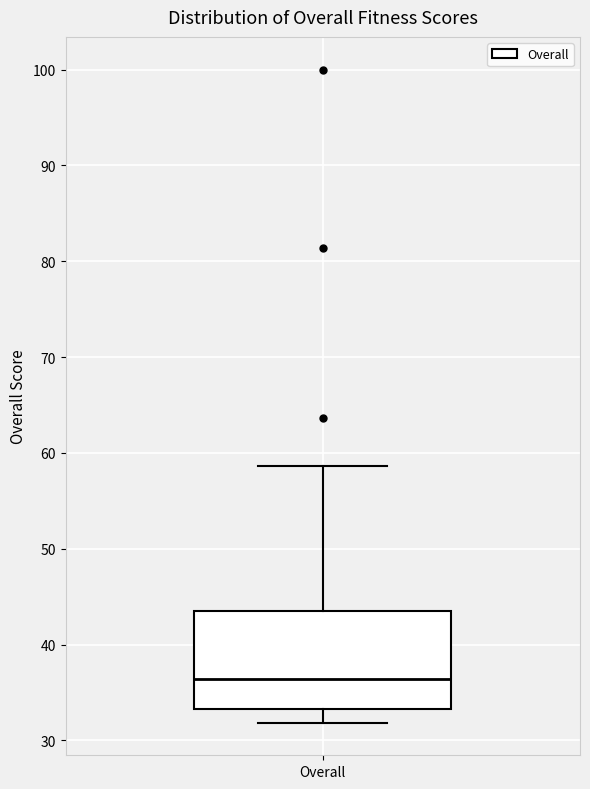

Where is the lower edge of the box for Overall on the y-axis? The values are not printed on the chart, so give them approximately, as read against the axis.

33